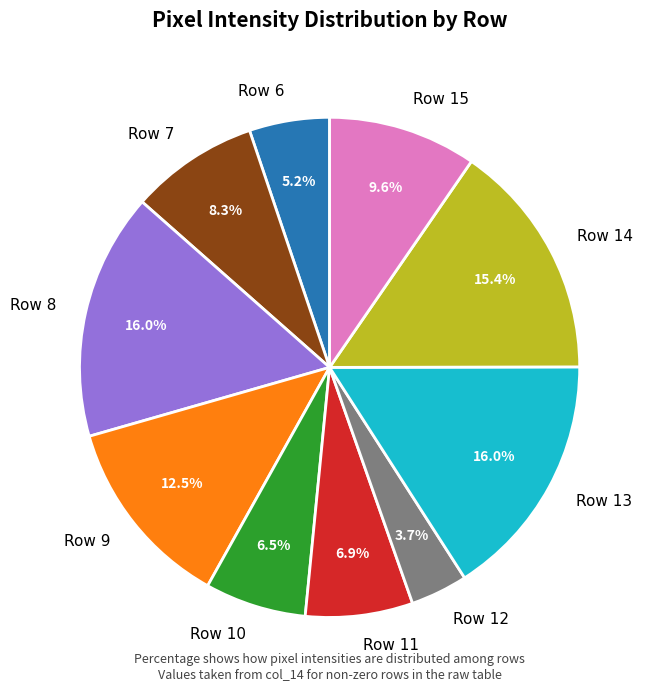

Which has a higher value, Row 6 or Row 9?

Row 9